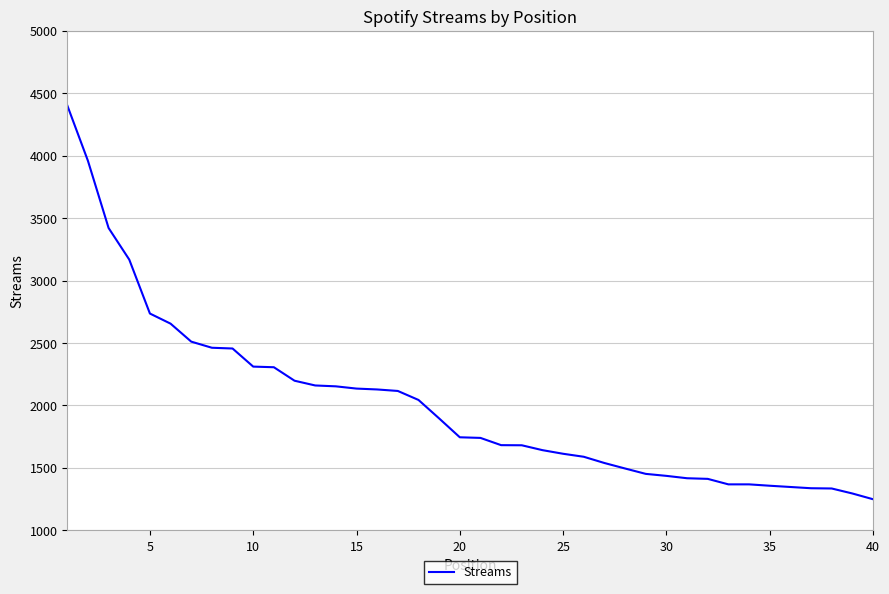

What is the difference between the maximum and minimum values?

3154